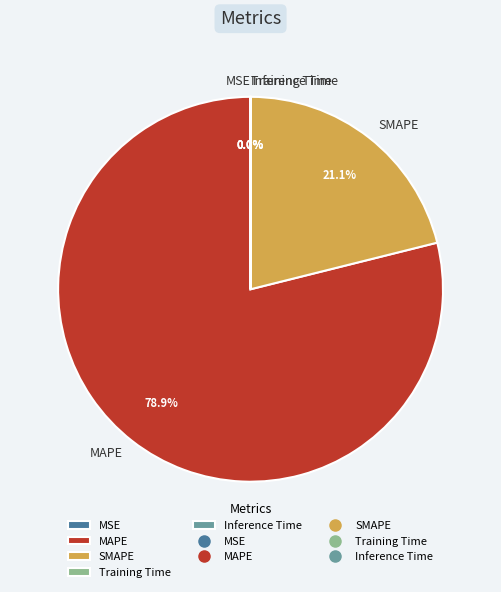

Which slice represents more than half of the pie?

MAPE